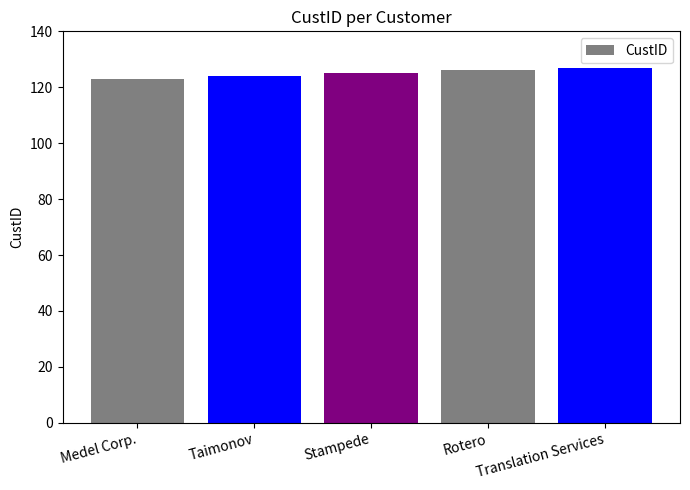

How many distinct data groups are displayed?

1